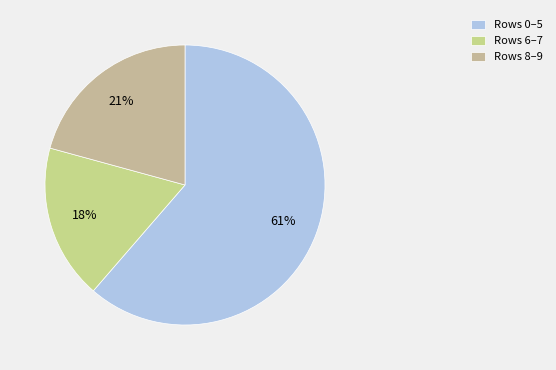

Rank the categories by value from highest to lowest.

Rows 0–5, Rows 8–9, Rows 6–7